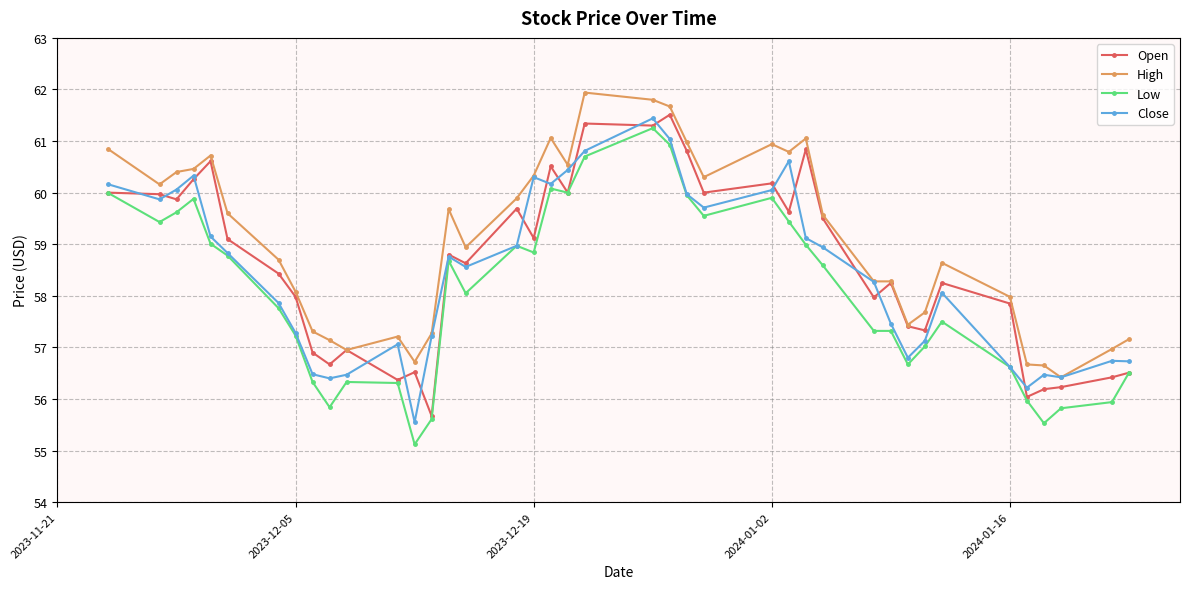

List the series in order of their overall mean, lowest first.

Low, Close, Open, High